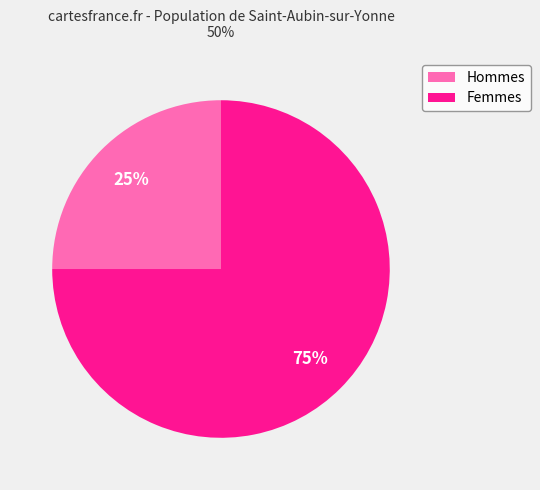

Does any single category account for the majority?

Yes